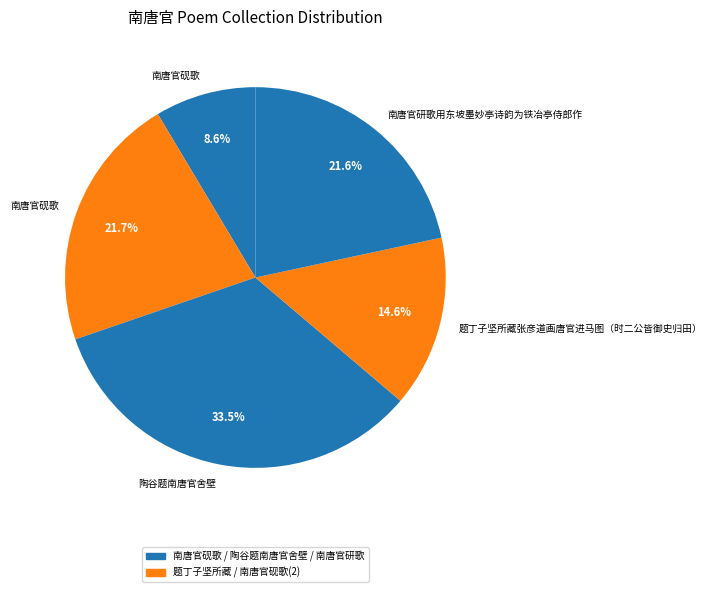

How many slices are in this pie chart?

5